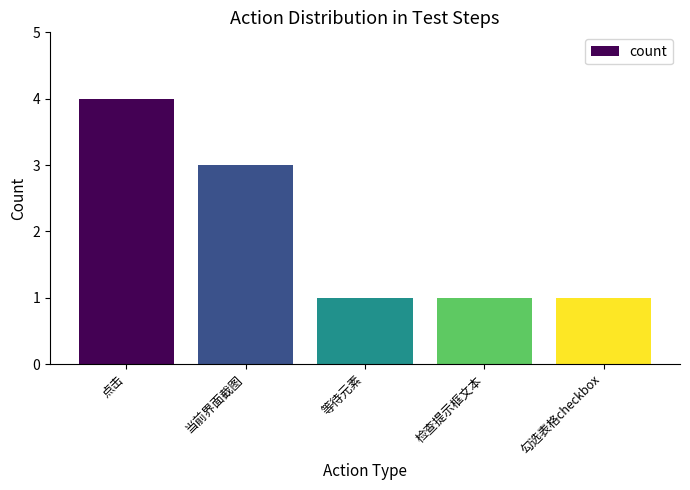

At which category does the chart reach its peak across all series?

点击